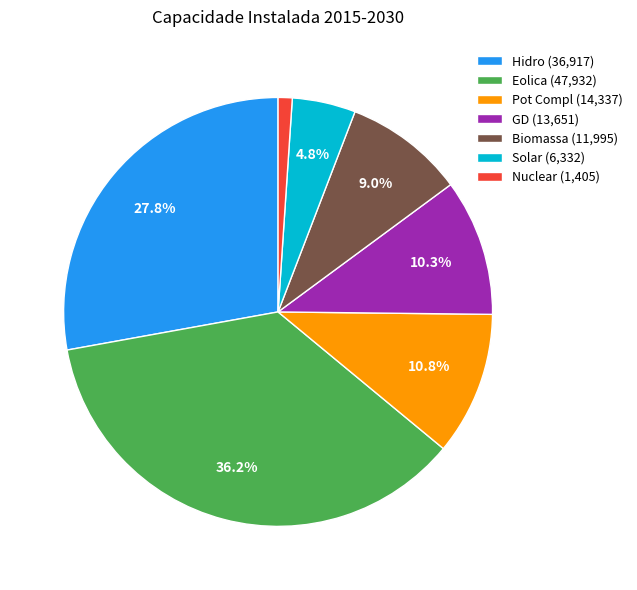

How many slices are in this pie chart?

7